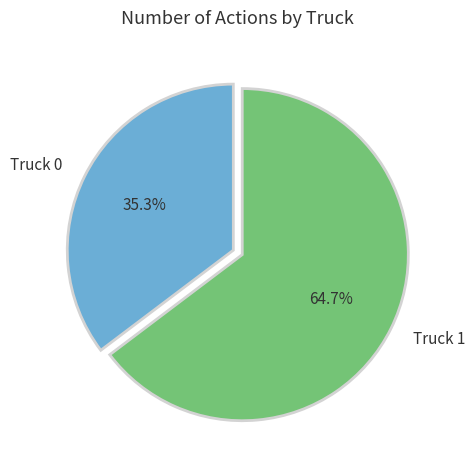

To the nearest percent, what portion does Truck 1 represent?

65%